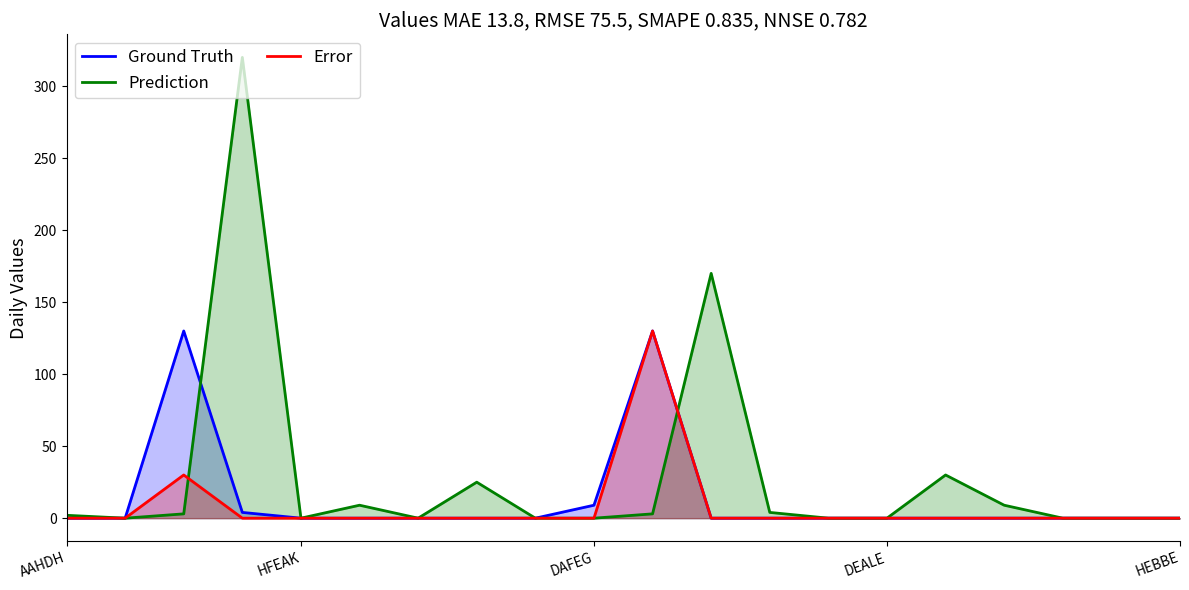

Which series has the largest range (max minus min)?

Prediction